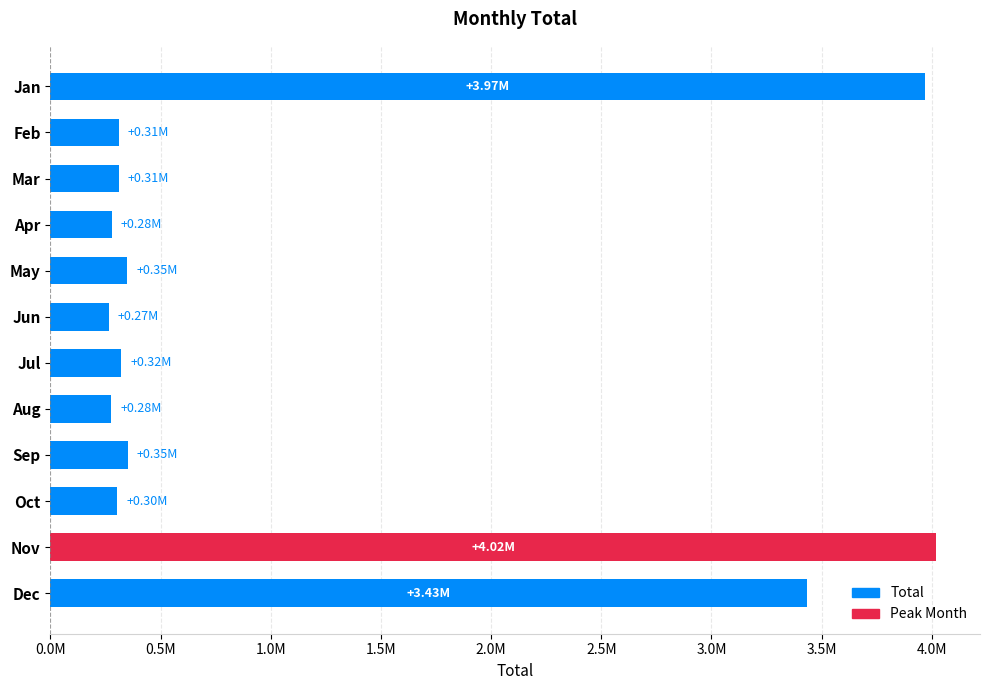

What is the maximum value shown in the chart?

4018226